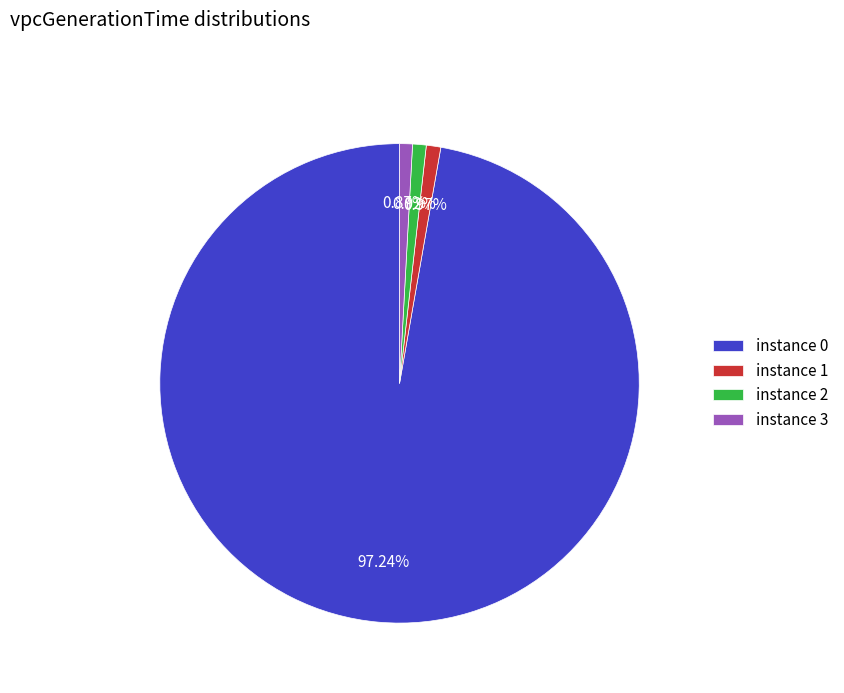

Is there any slice that represents more than half of the pie?

Yes